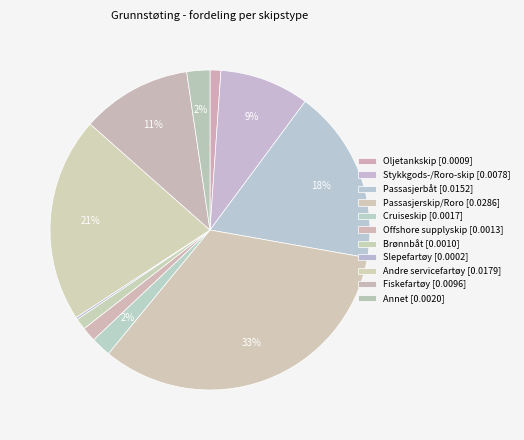

Which slice is the smallest?

Slepefartøy